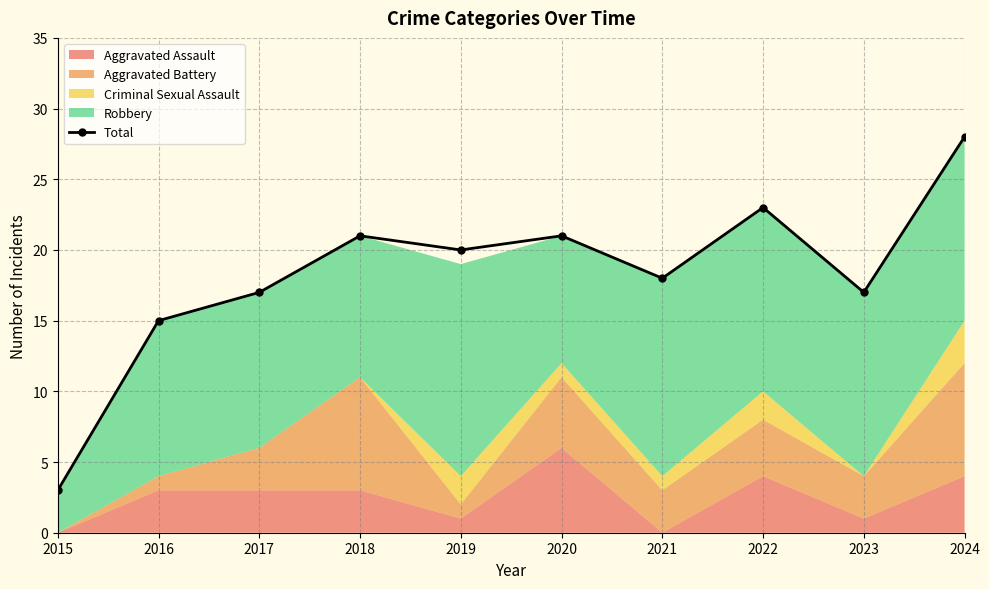

What is the value of the 10th point from the left?

28